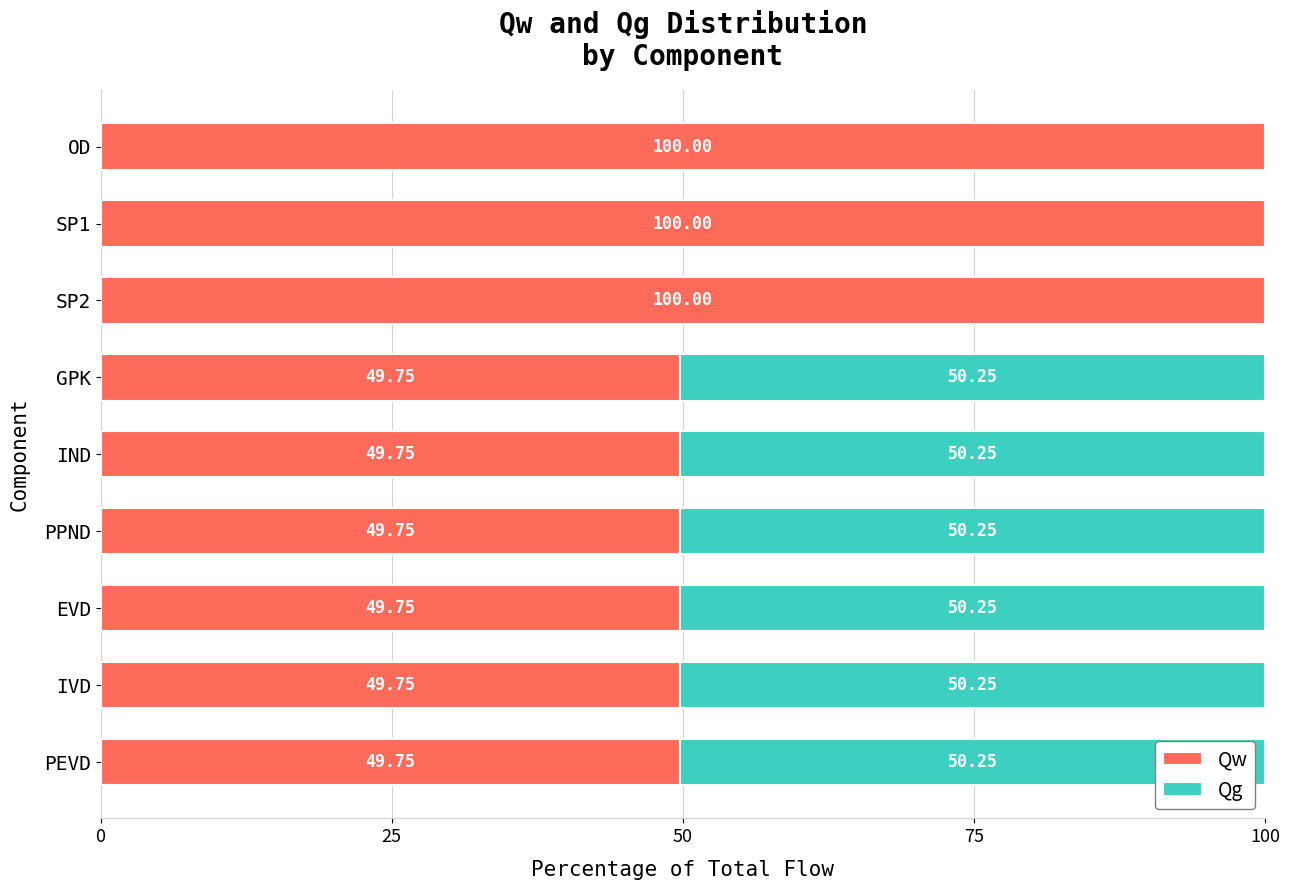

What is the total value across all series at PPND?

100.0